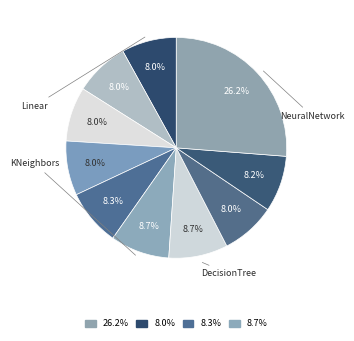

How many slices are in this pie chart?

10